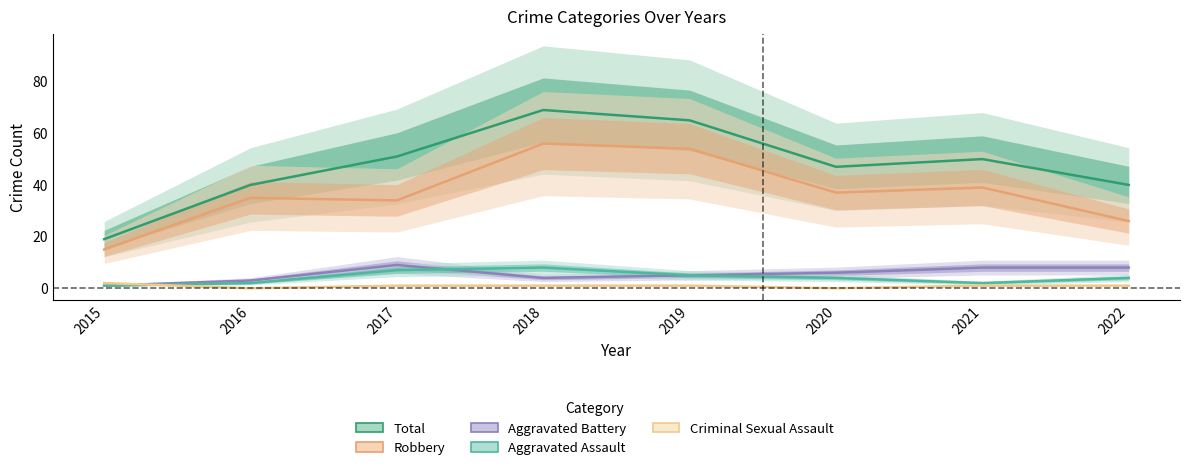

What is the approximate value of Robbery at 2020, to the nearest 5?

35